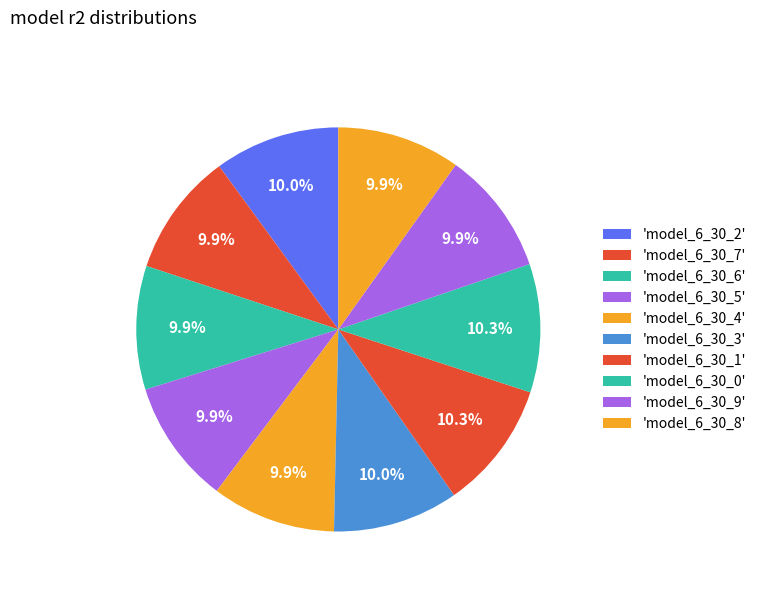

How many slices are in this pie chart?

10